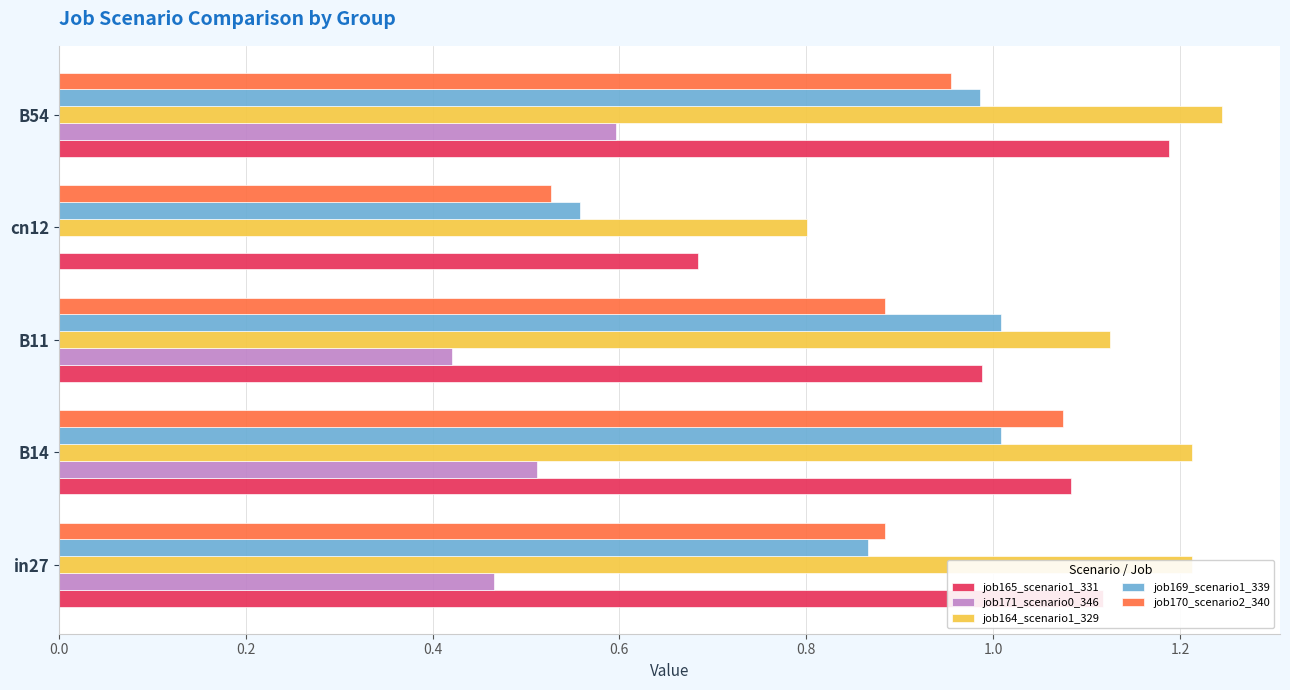

Is it true that job165_scenario1_331 equals 1.0 at B11?

True